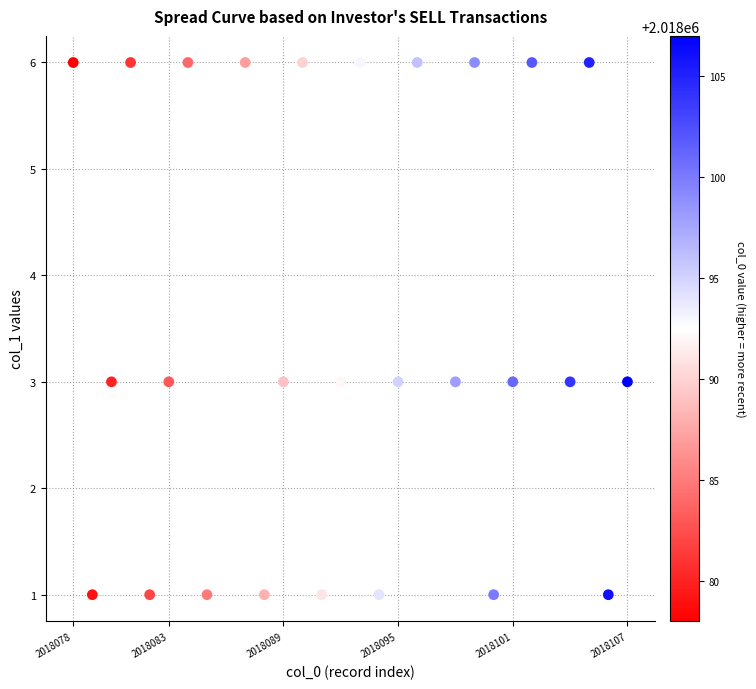

What is the range of Y values (max minus min)?

5